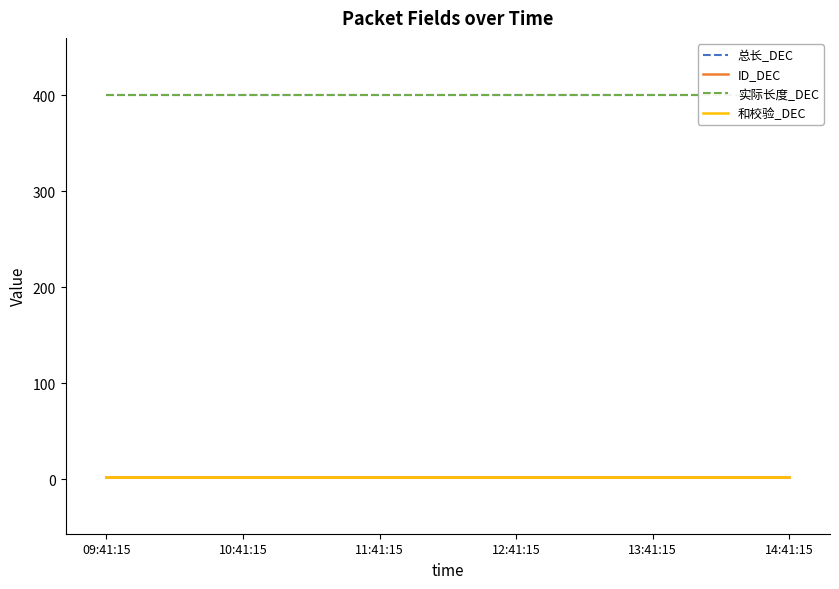

True or false: ID_DEC and 实际长度_DEC intersect in this chart.

False